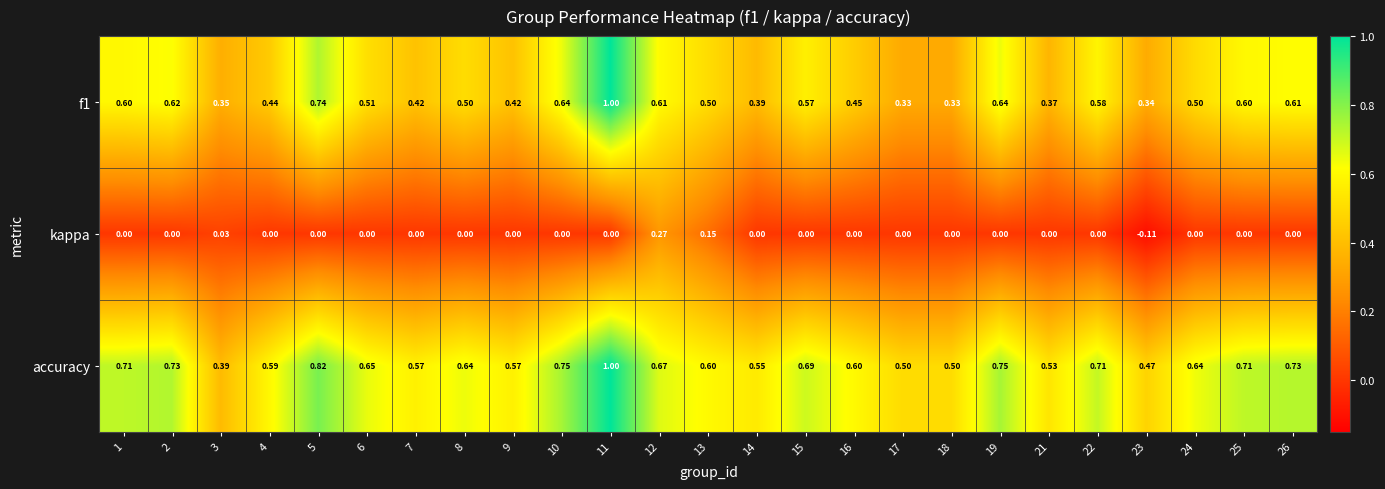

Is the value of f1 at 21 greater than the value of kappa at 21?

Yes